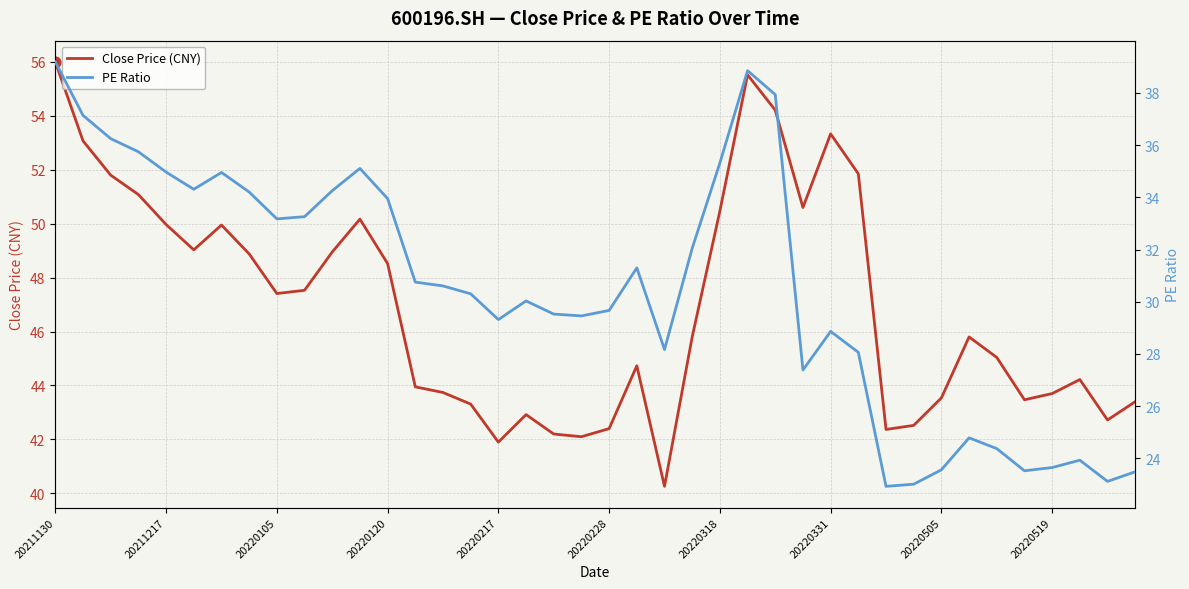

What is the total value across all series at 35?

67.0